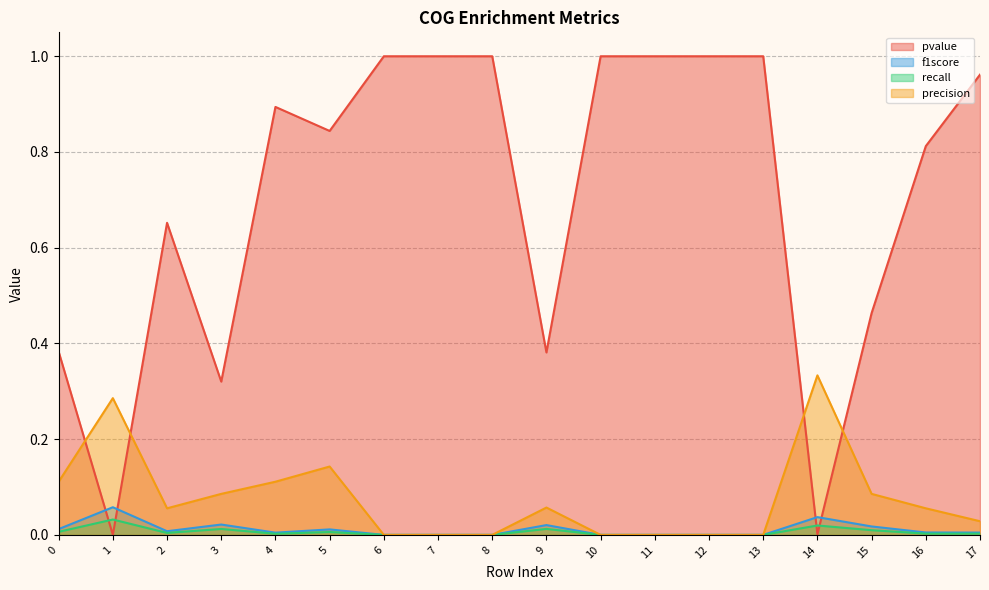

How many data points in precision are above 0?

11